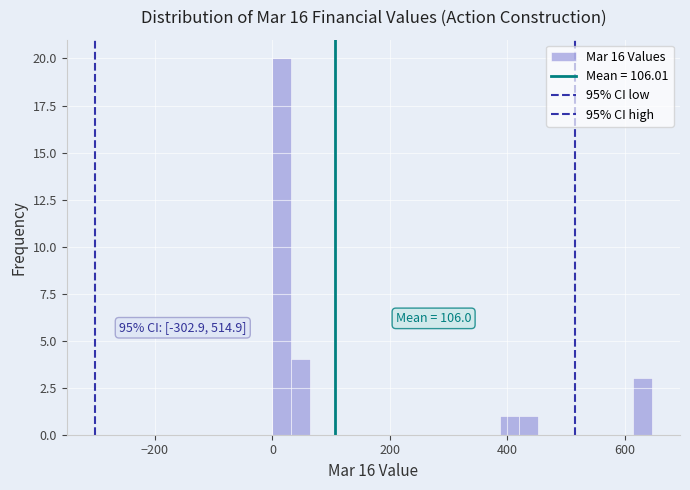

Read against the x-axis, roughly where is the centre of the tallest bar?

20